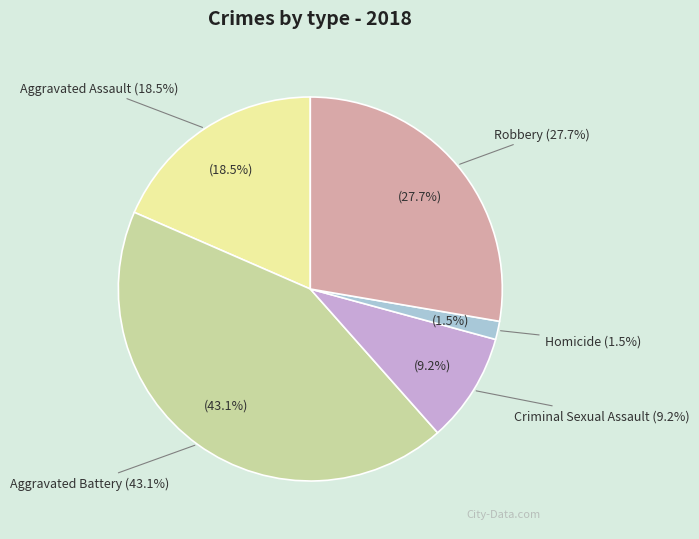

Is there any slice that represents more than half of the pie?

No